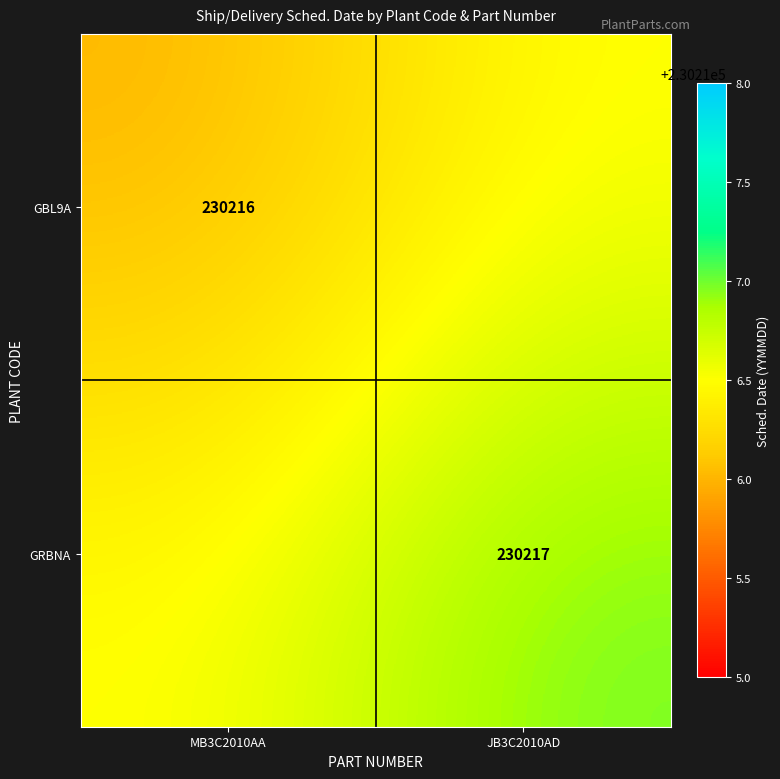

The GBL9A series shows 230216.0 at MB3C2010AA. True or false?

True